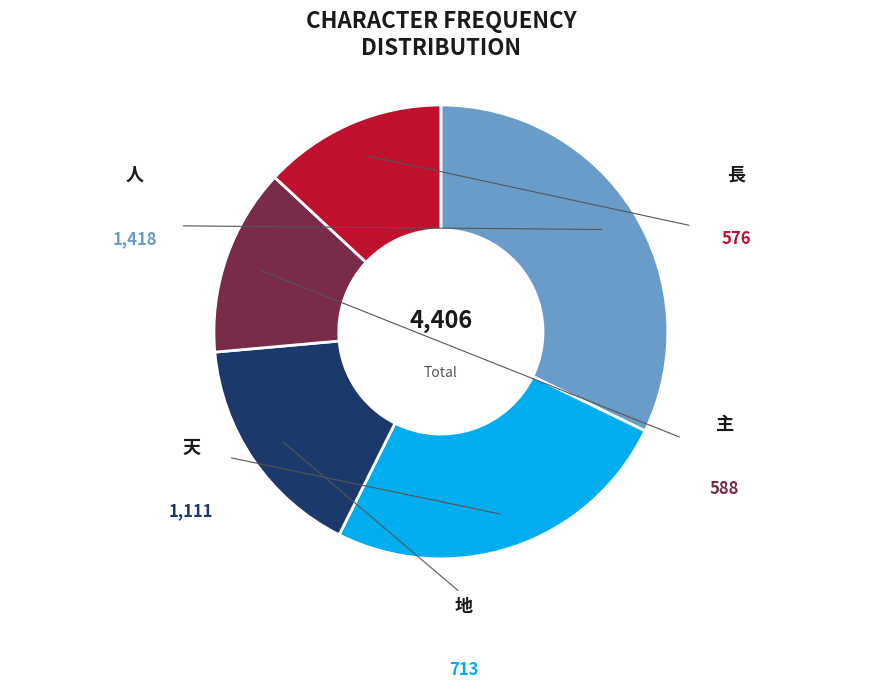

Does 地 represent more than half of the total?

No